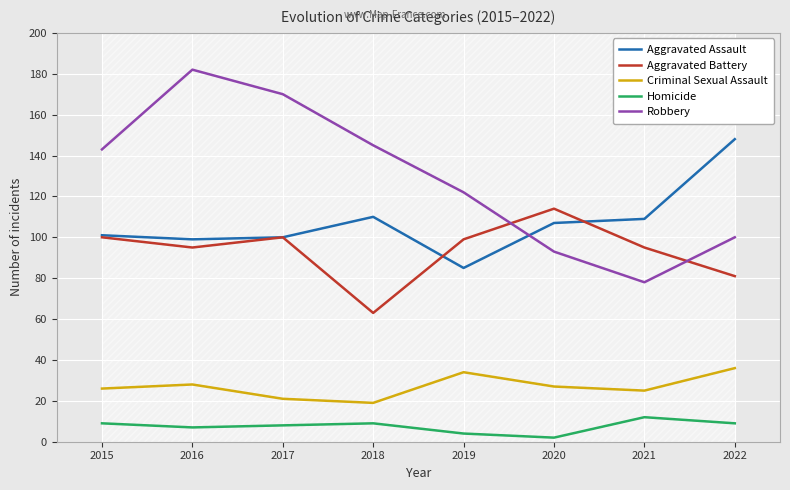

How many interior local peaks does the Aggravated Battery series have?

2